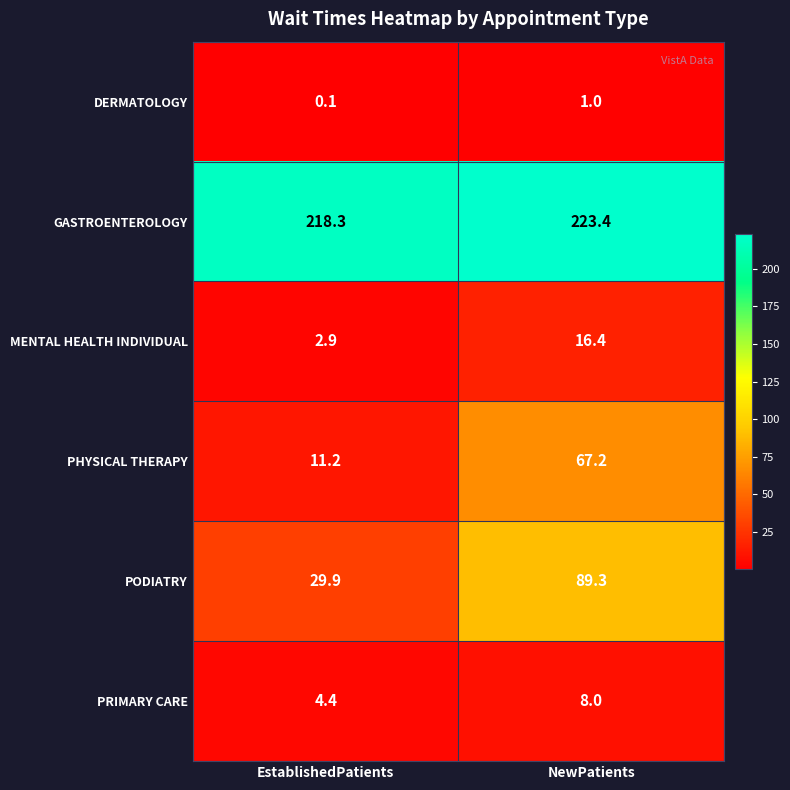

Reading left to right, what are all the values shown in this chart?

DERMATOLOGY: EstablishedPatients=0.1	NewPatients=1.0
GASTROENTEROLOGY: EstablishedPatients=218.3	NewPatients=223.4
MENTAL HEALTH INDIVIDUAL: EstablishedPatients=2.9	NewPatients=16.4
PHYSICAL THERAPY: EstablishedPatients=11.2	NewPatients=67.2
PODIATRY: EstablishedPatients=29.9	NewPatients=89.3
PRIMARY CARE: EstablishedPatients=4.4	NewPatients=8.0